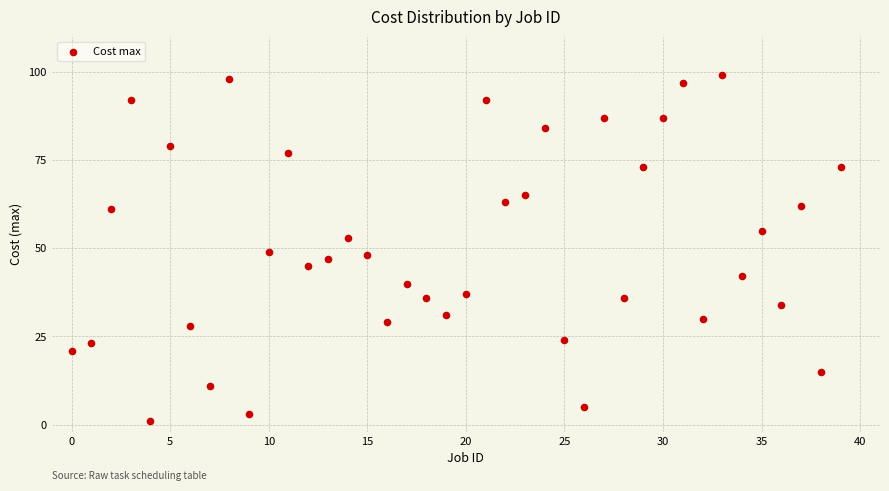

Count the number of points in this scatter plot.

40